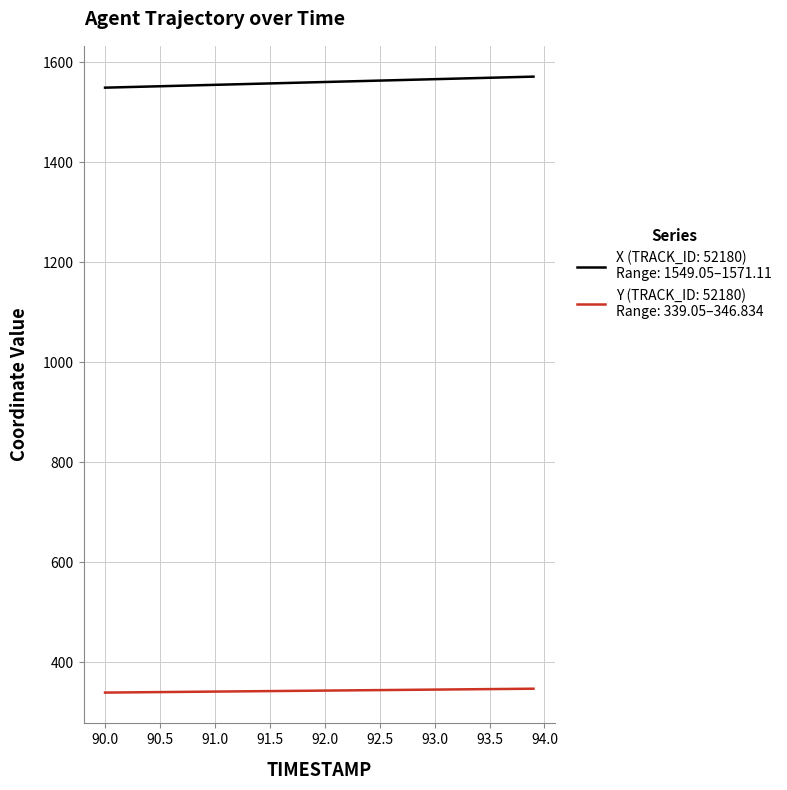

What is the maximum value shown in the chart?

1571.1